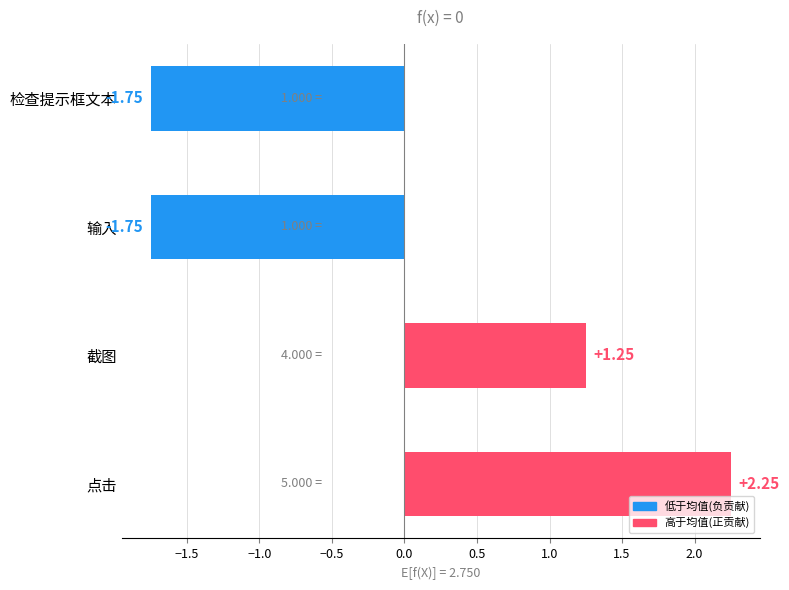

What is the difference between the values at 检查提示框文本 and 截图?

3.0